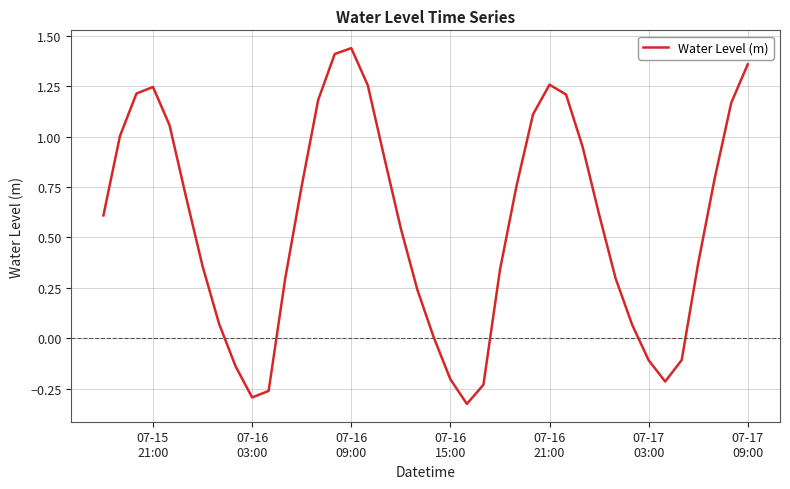

What is the difference between the maximum and minimum values?

1.8